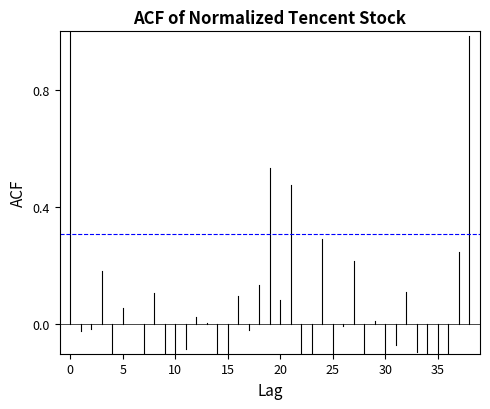

Count the number of data series in this chart.

2